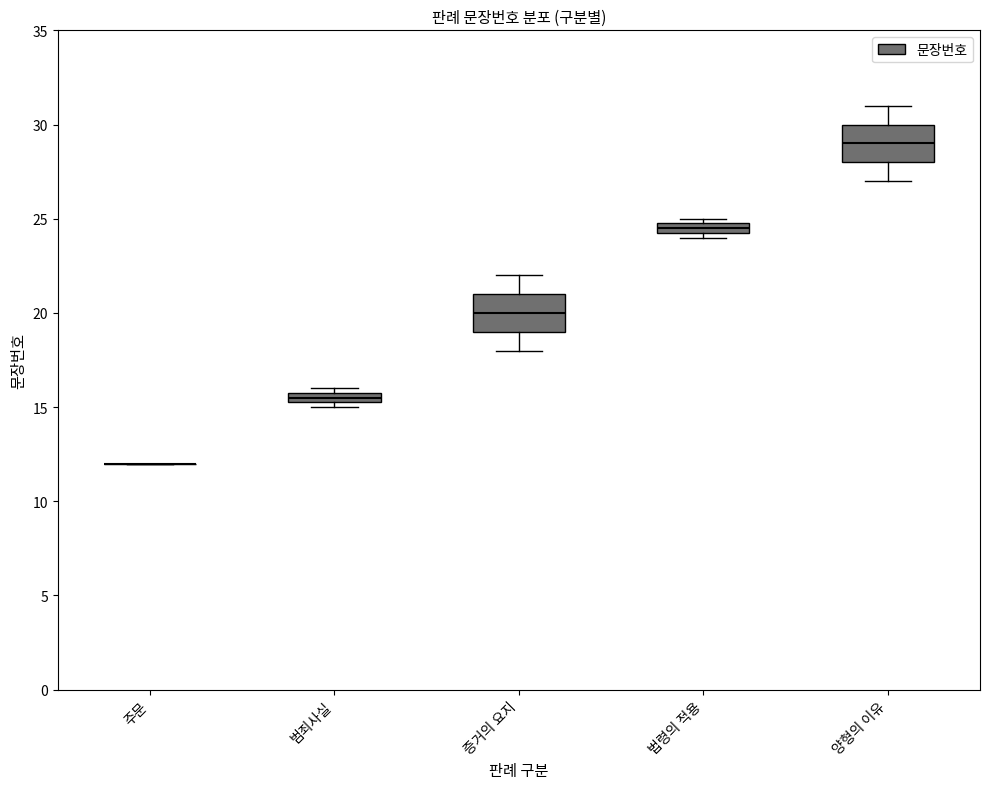

Where does the median line of the box for 양형의 이유 sit on the y-axis? The values are not printed on the chart, so give them approximately, as read against the axis.

29.0